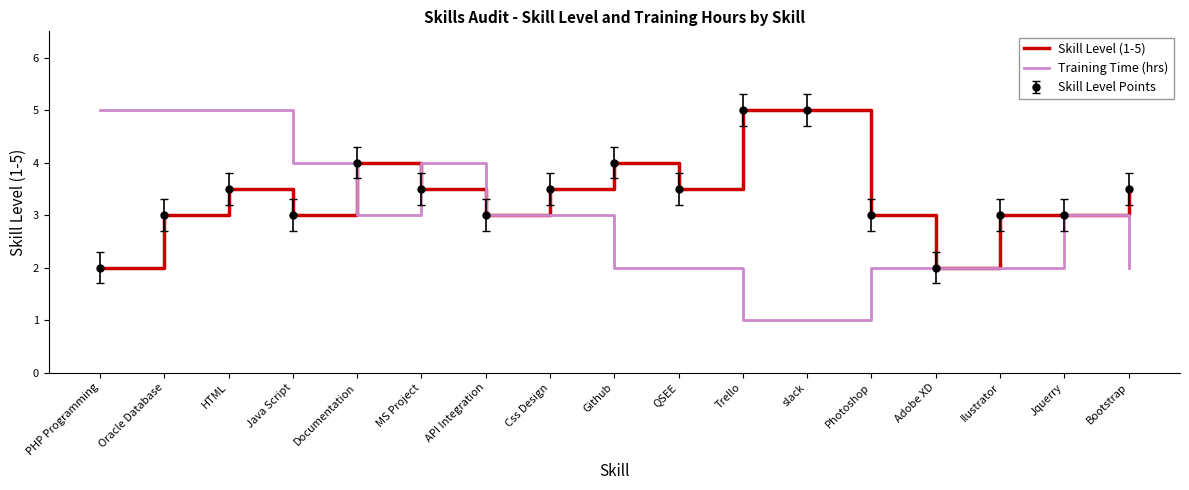

Count the number of categories in the chart.

17